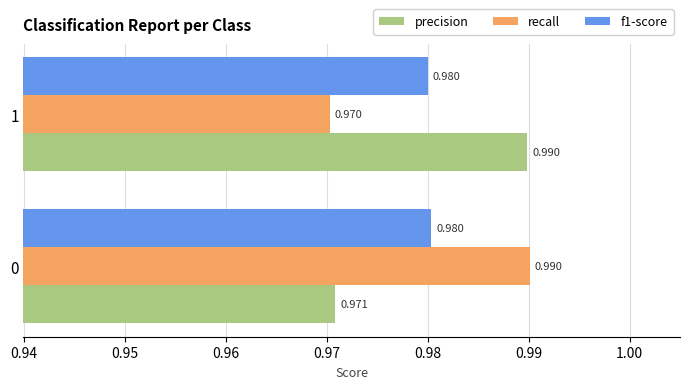

At how many categories does at least one series exceed 0?

2